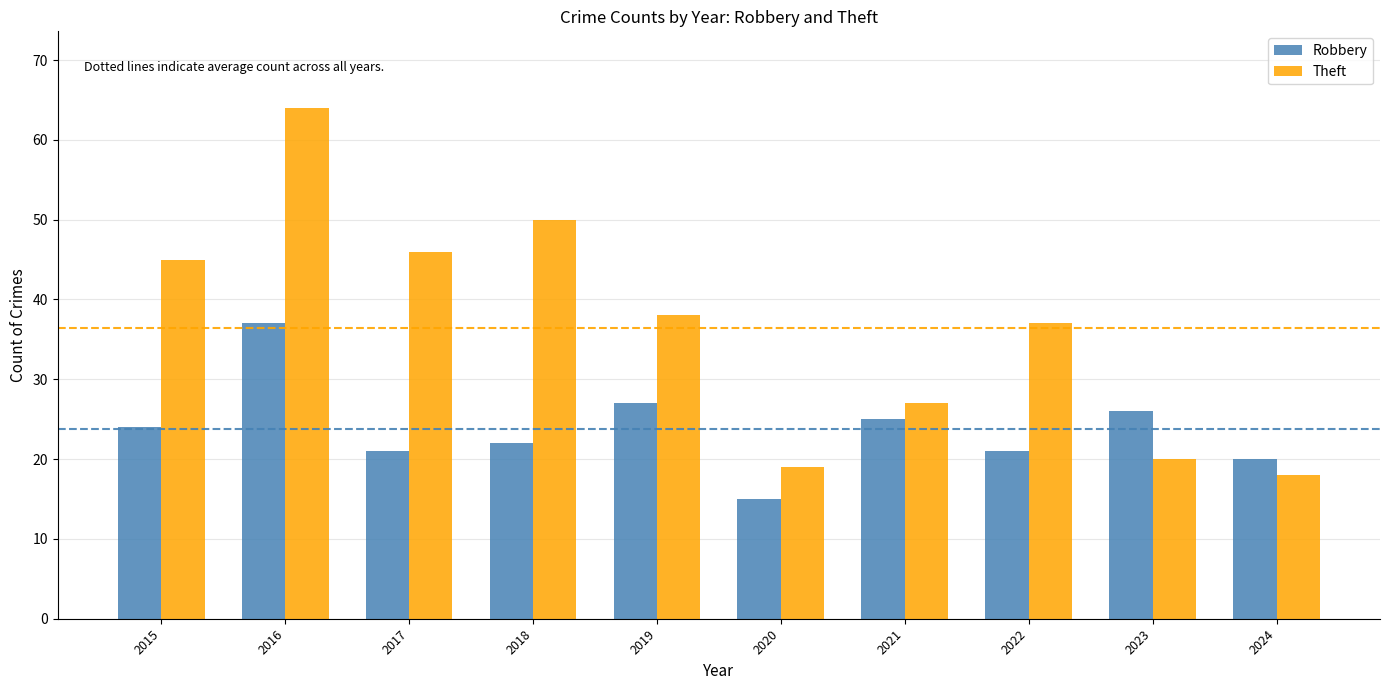

At which category is the sum across all series the highest?

2016